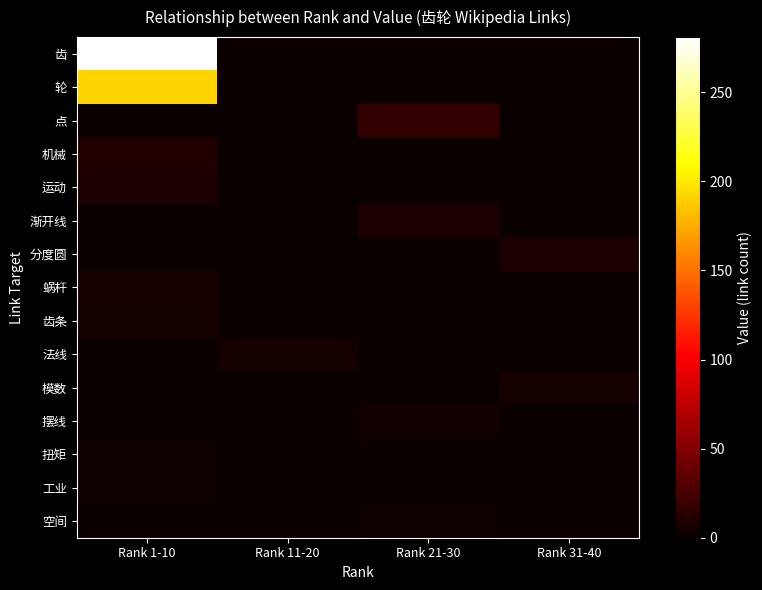

How many data points does each series have?

4